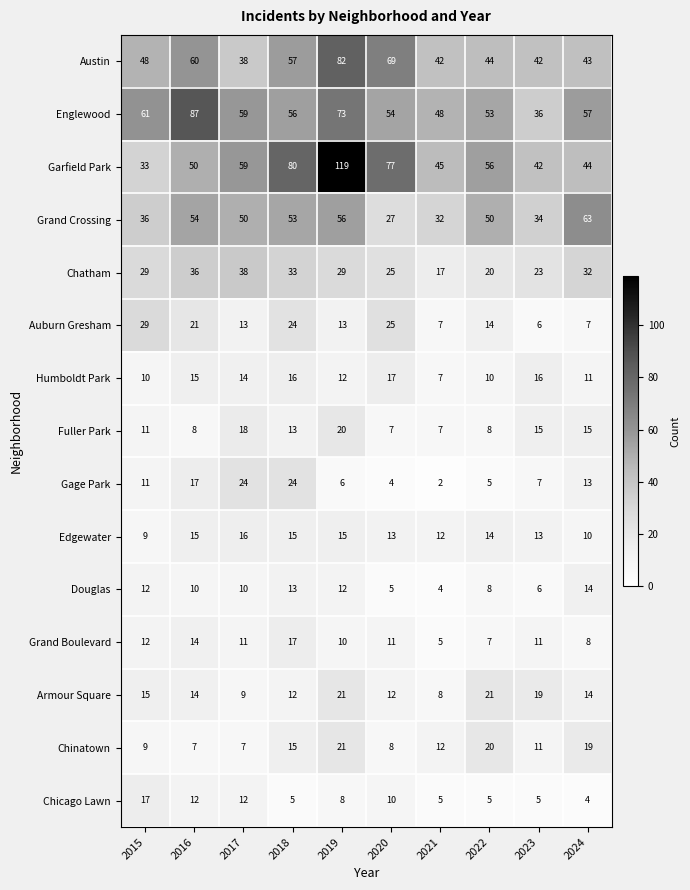

Is it true that Auburn Gresham equals 4 at 2021?

False